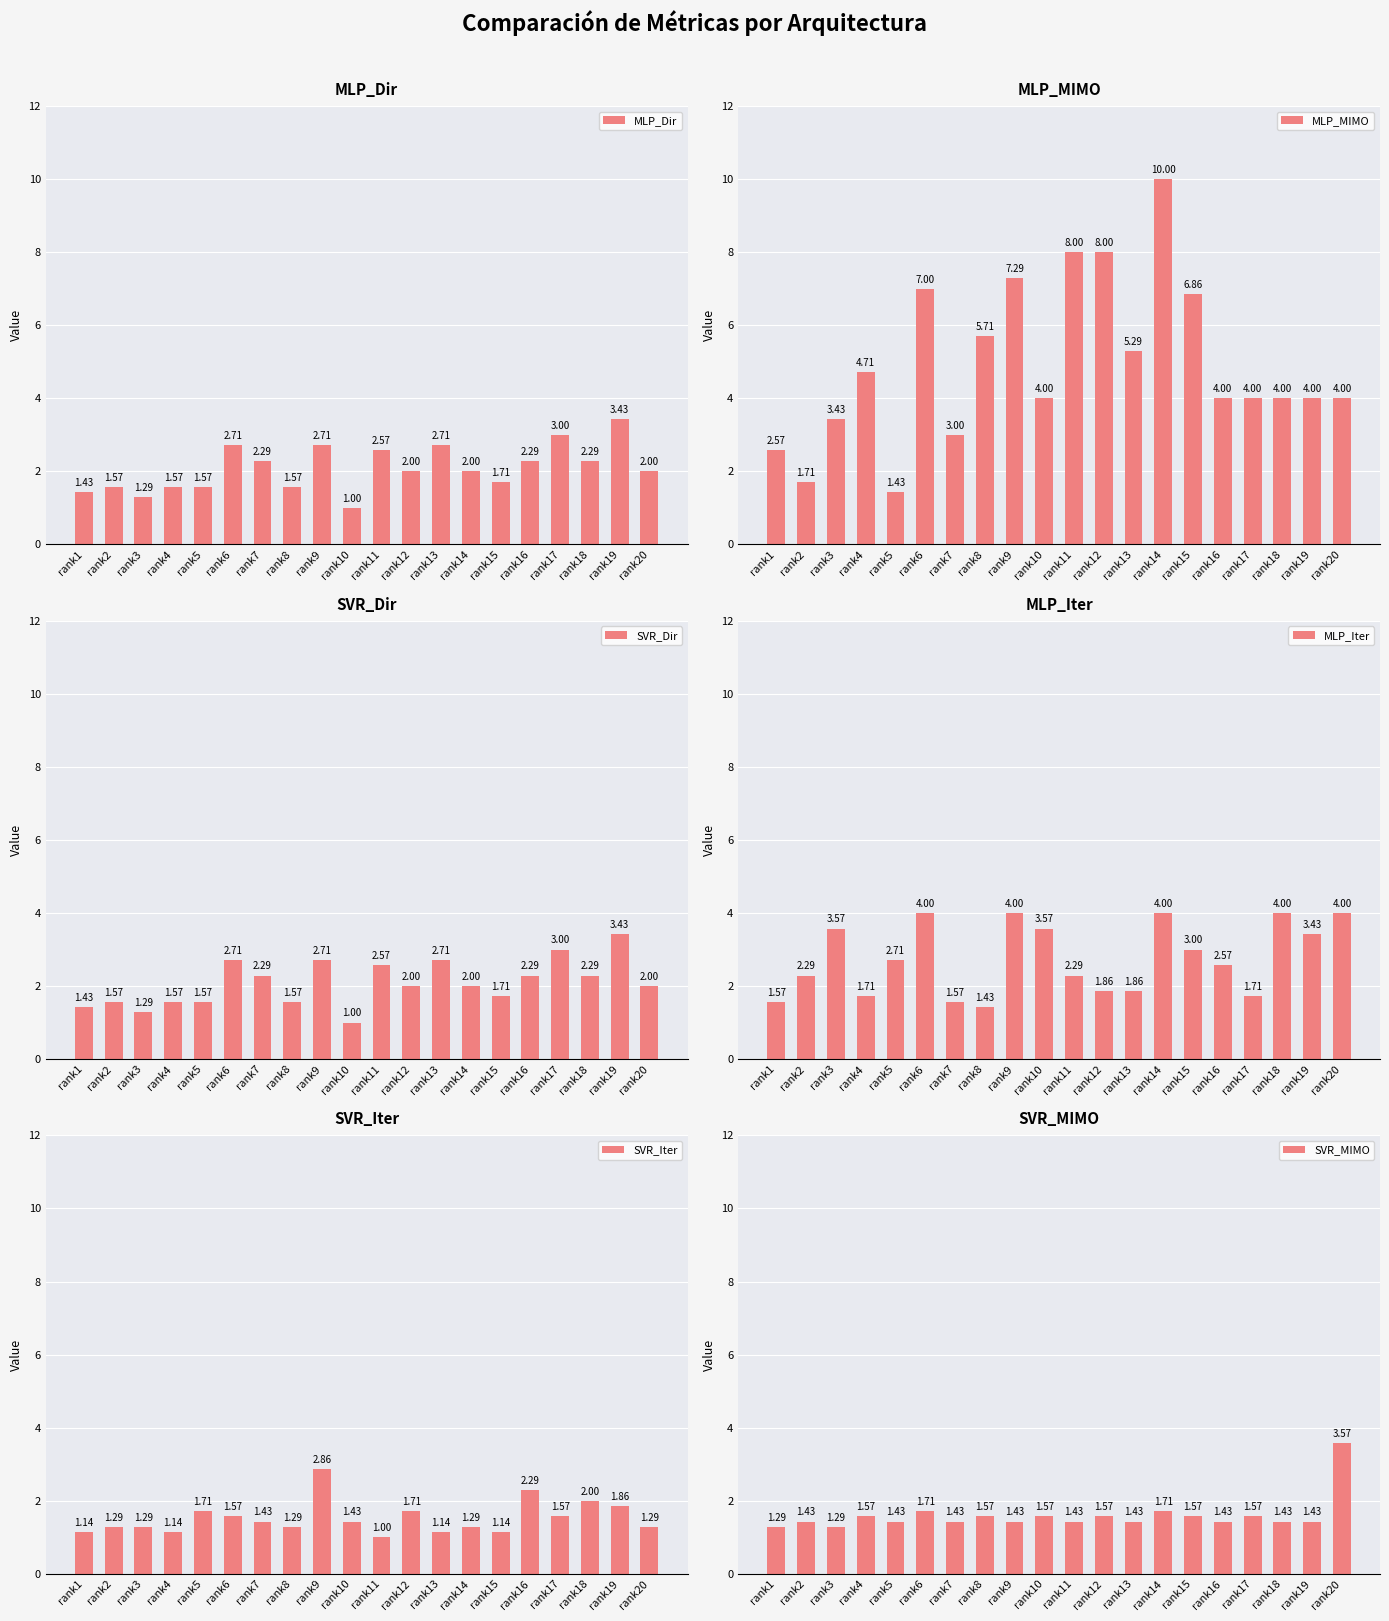

At how many categories does at least one series exceed 6?

6